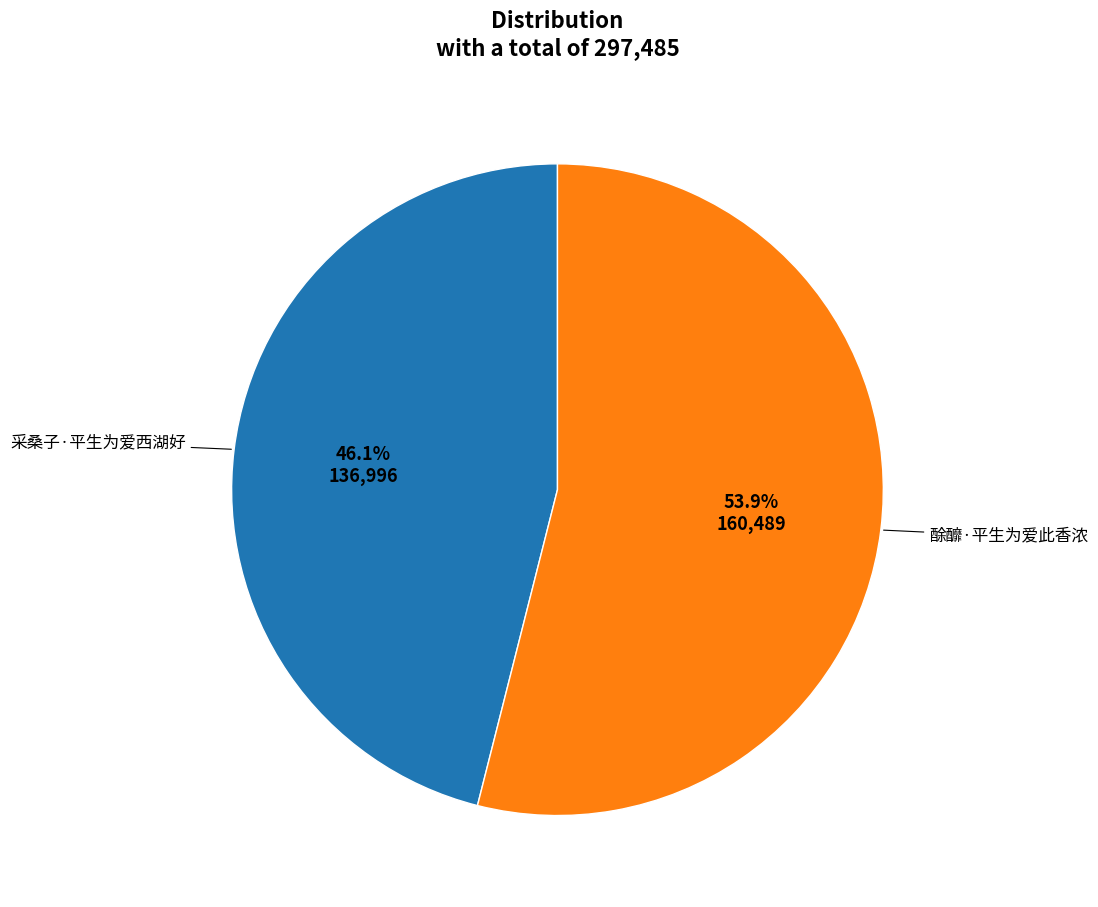

How many segments does this pie chart have?

2